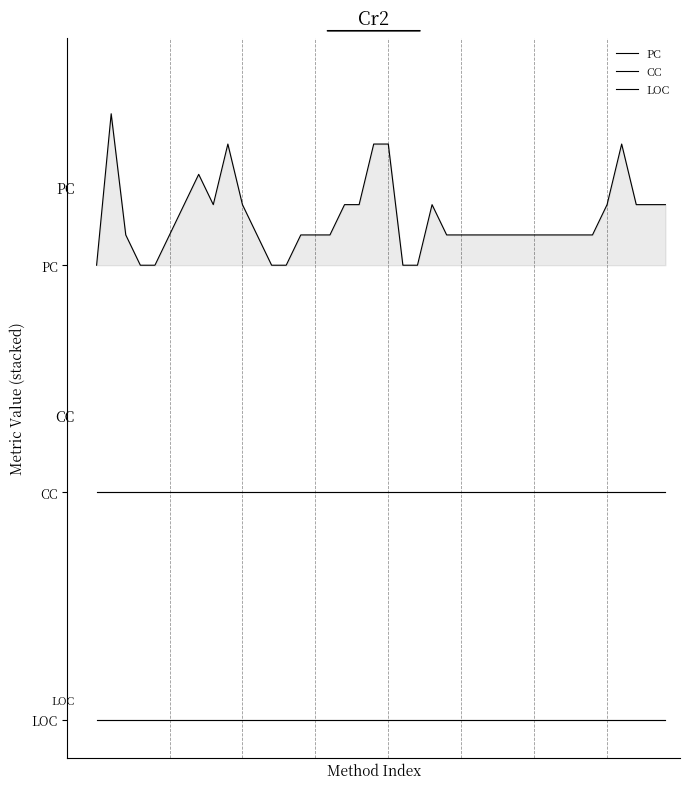

True or false: PC has a value of 12.8 at 25.

True